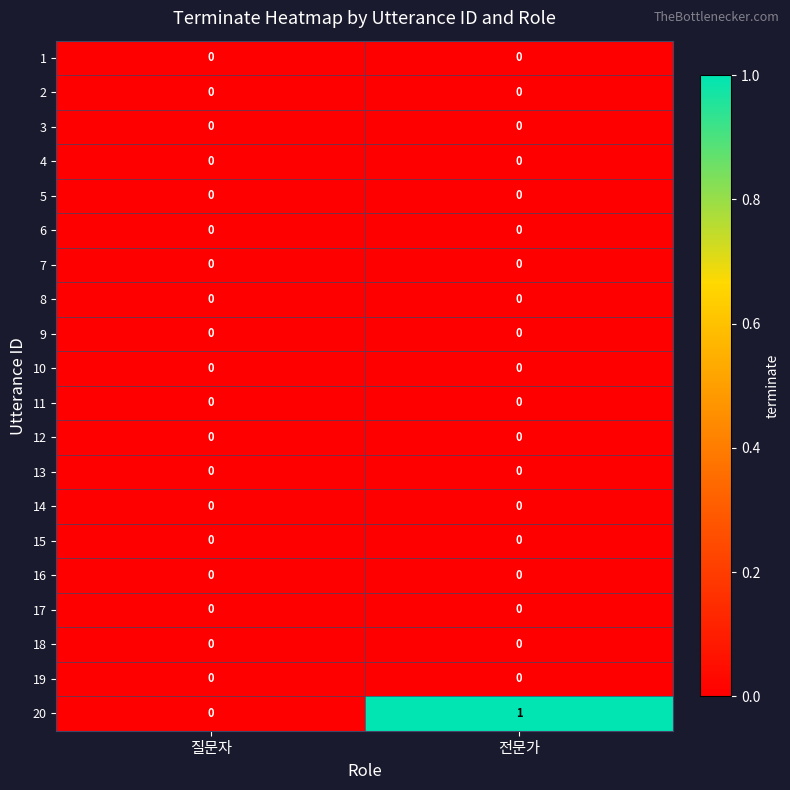

Which series has the largest total across all categories?

20